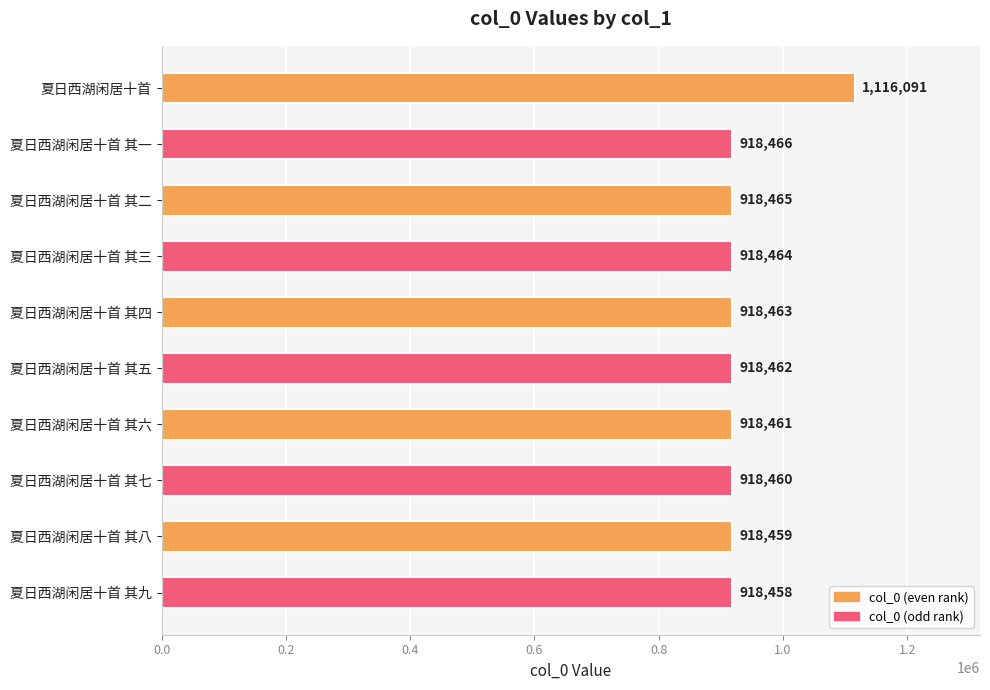

What is the label of the 7th bar from the top?

夏日西湖闲居十首 其六